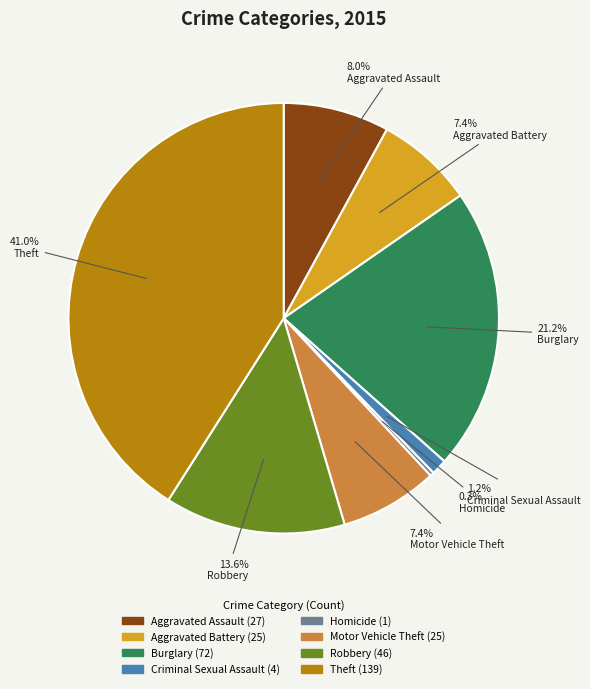

What is the ratio of the value at Aggravated Battery to the value at Aggravated Assault?

0.9